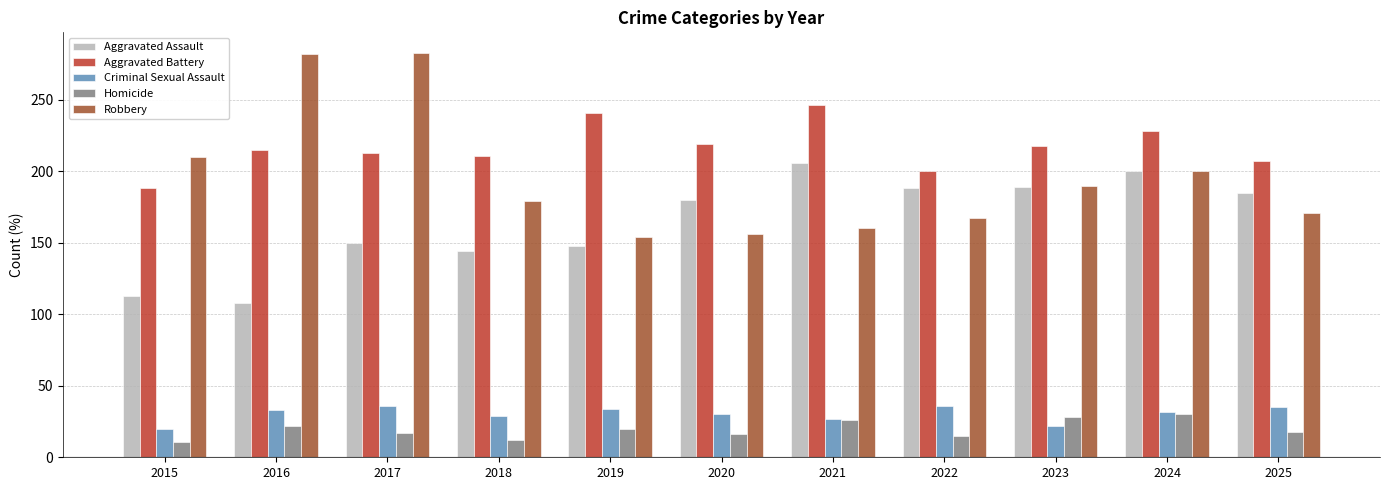

What is the greatest value displayed?

283